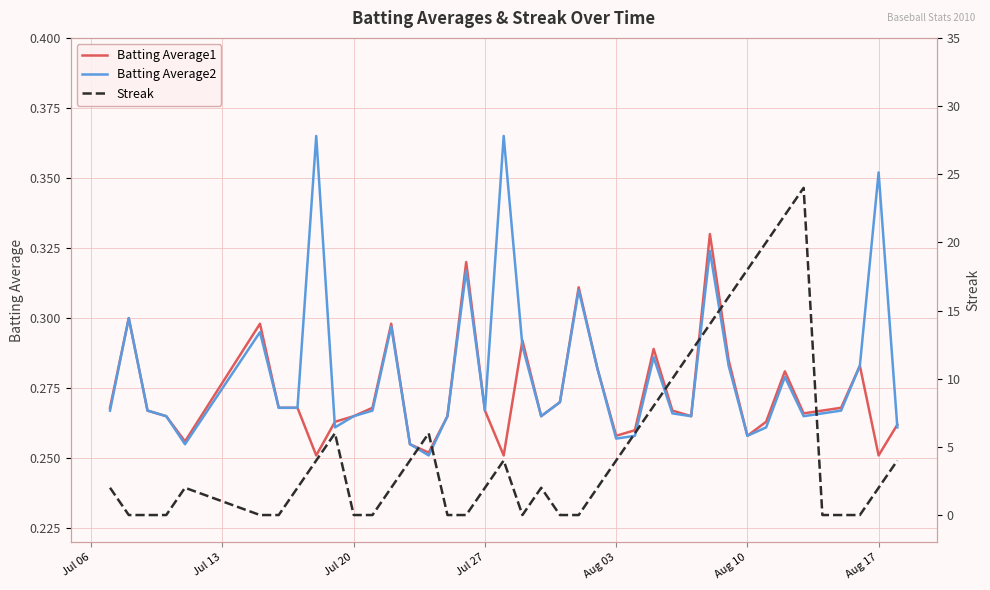

The value of Batting Average2 at Aug 10 is 0.4. True or false?

False